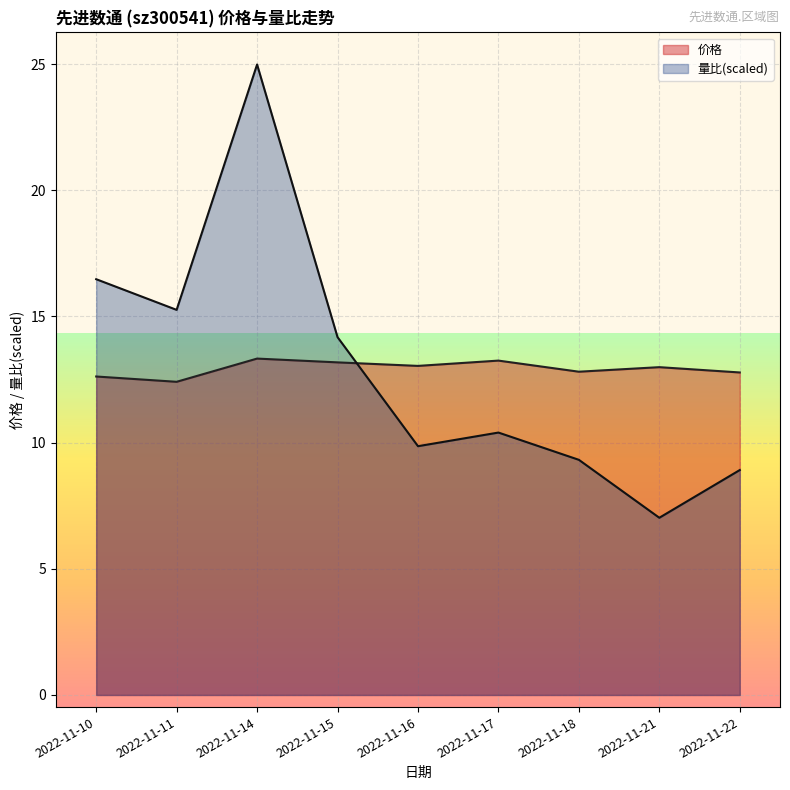

Which has a higher value, 2022-11-11 or 2022-11-17?

2022-11-17